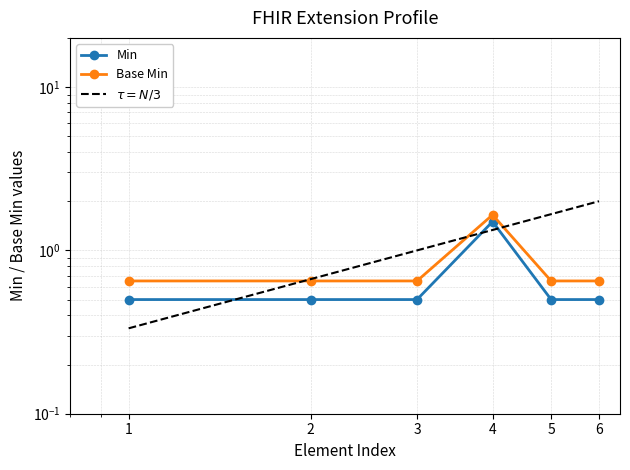

The Base Min series shows 0.7 at 6. True or false?

True